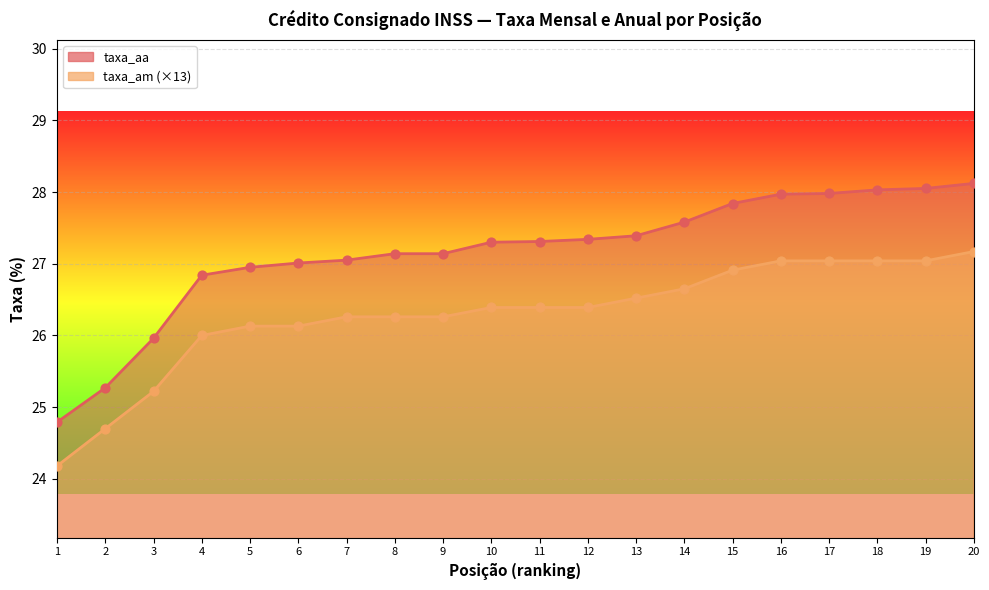

Is the value of taxa_aa at 17 greater than the value of taxa_am at 1?

Yes